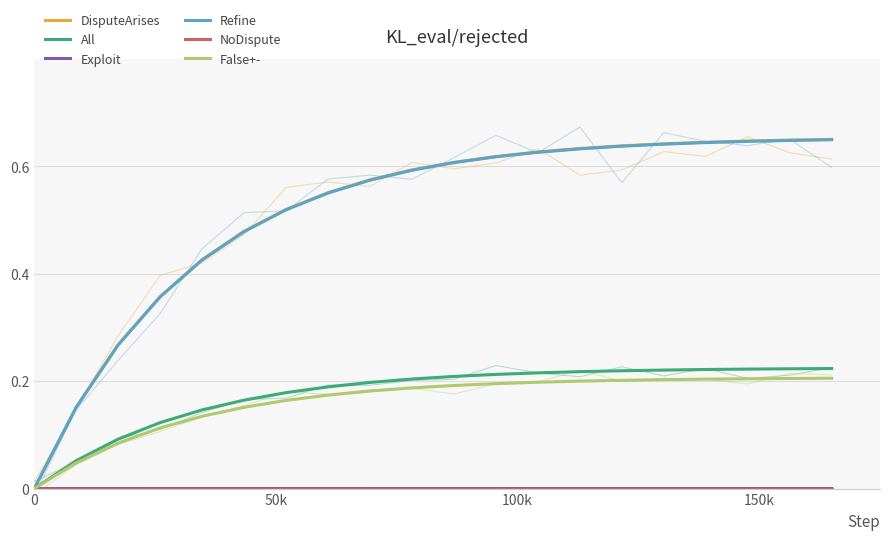

How many DisputeArises values are between 0 and 1?

20